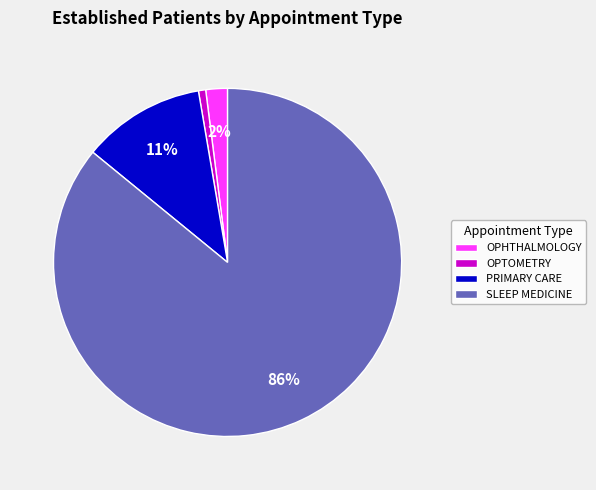

What is the majority slice?

SLEEP MEDICINE